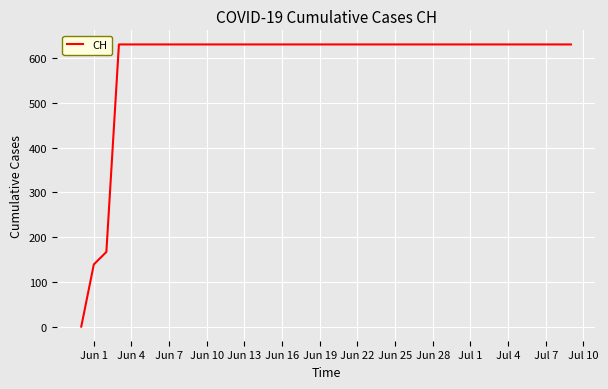

What is the difference between the maximum and minimum values?

631